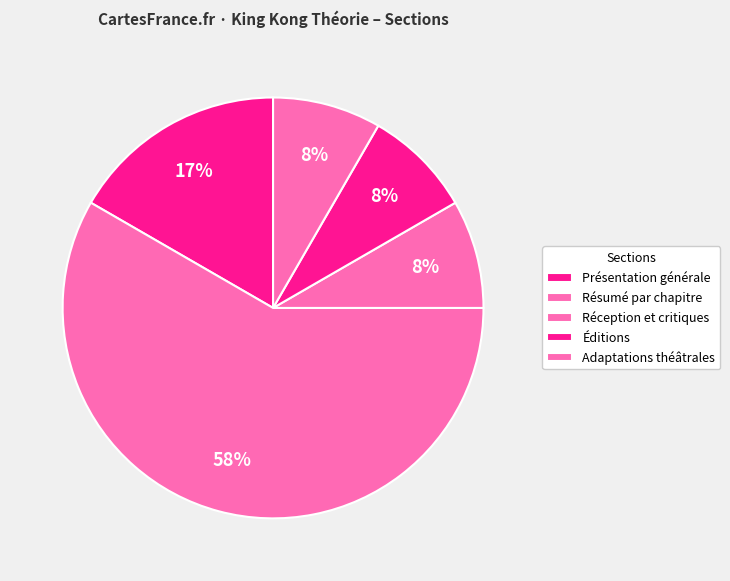

How many slices are in this pie chart?

5